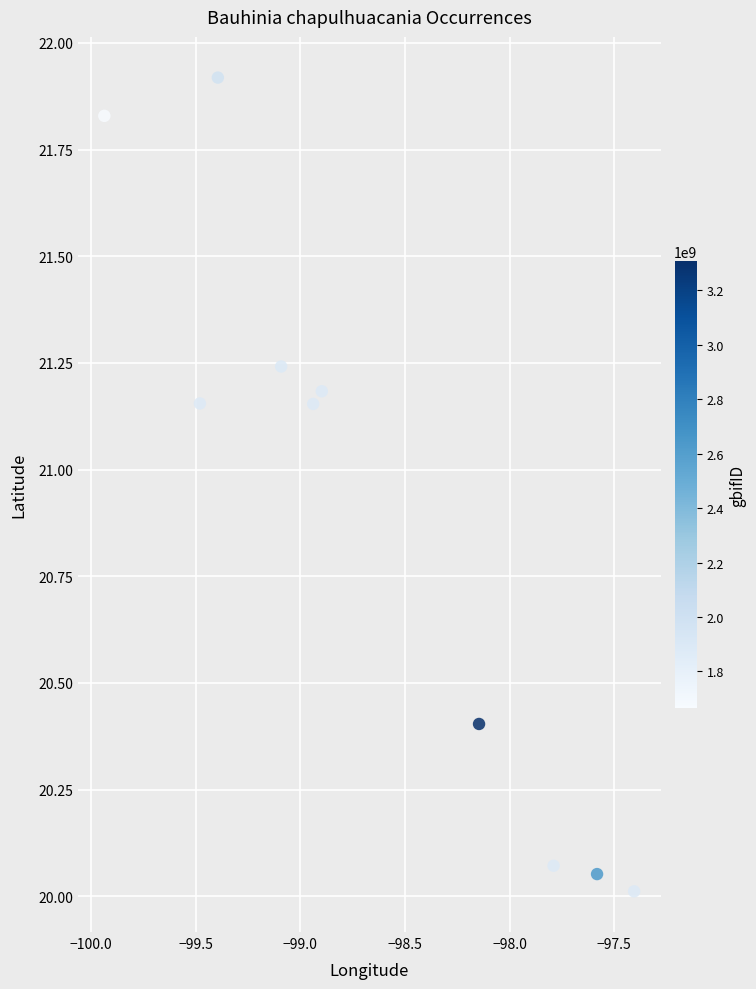

What is the average X value?

-98.7